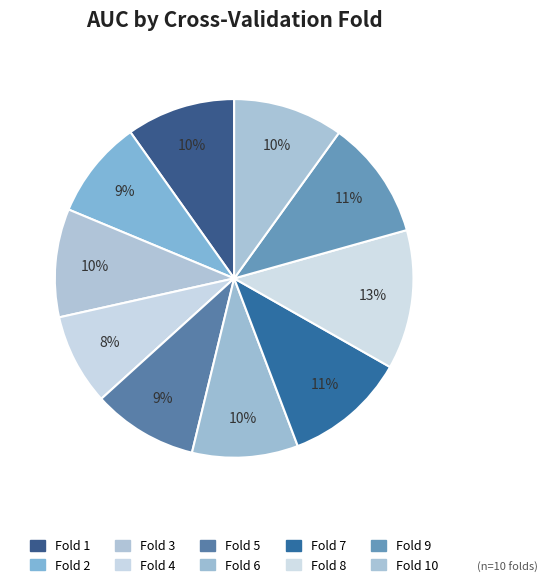

Rank the categories by value from lowest to highest.

Fold 4, Fold 2, Fold 5, Fold 6, Fold 3, Fold 1, Fold 10, Fold 9, Fold 7, Fold 8